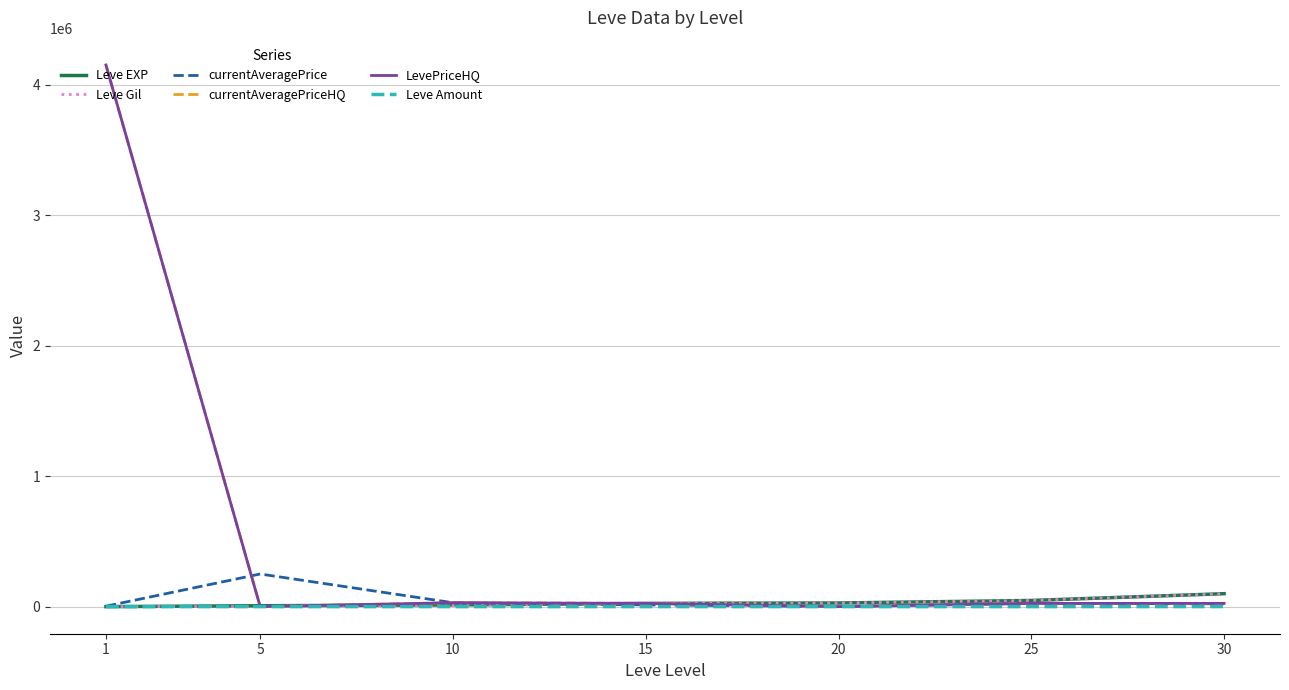

The value of Leve EXP at 15 is 41181. True or false?

False